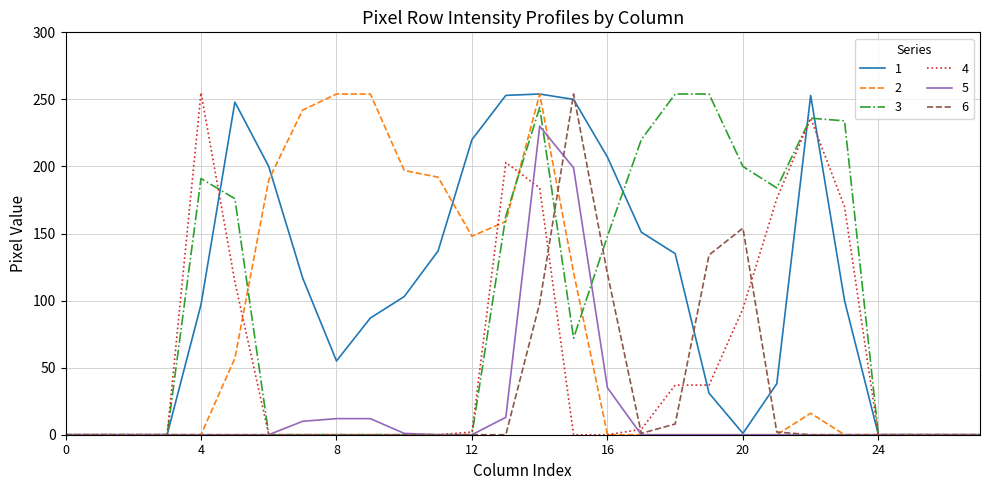

What is the greatest value displayed?

255